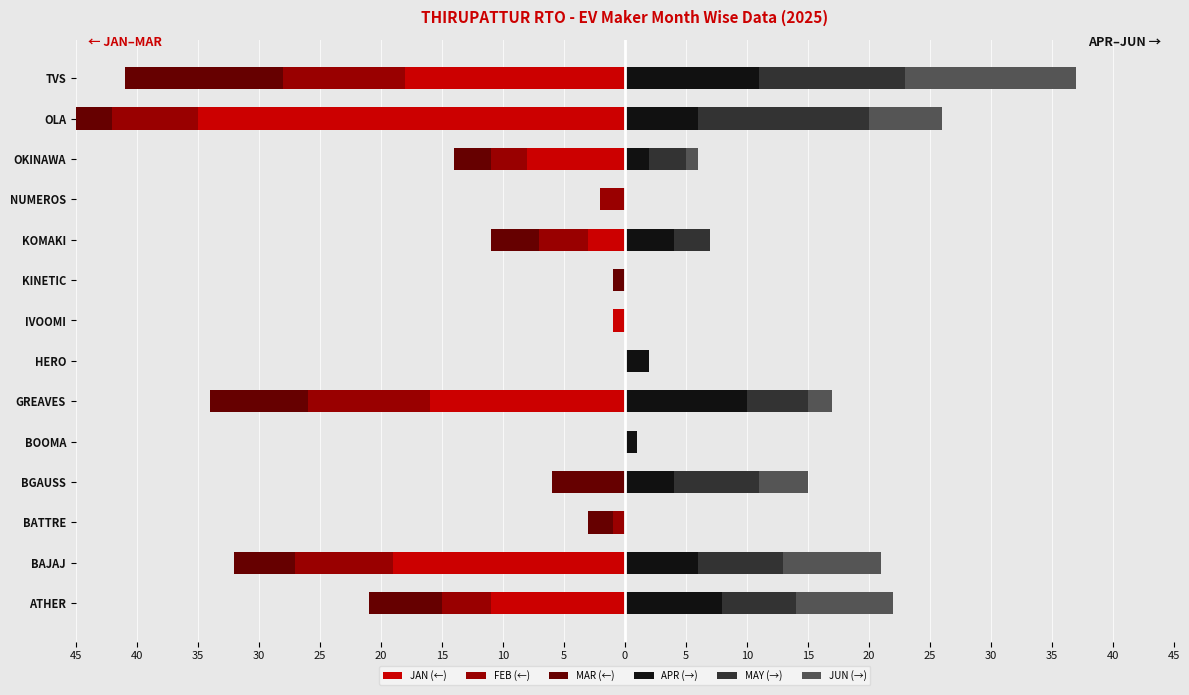

What are all the series names shown in the legend?

JAN (←), FEB (←), MAR (←), APR (→), MAY (→), JUN (→)